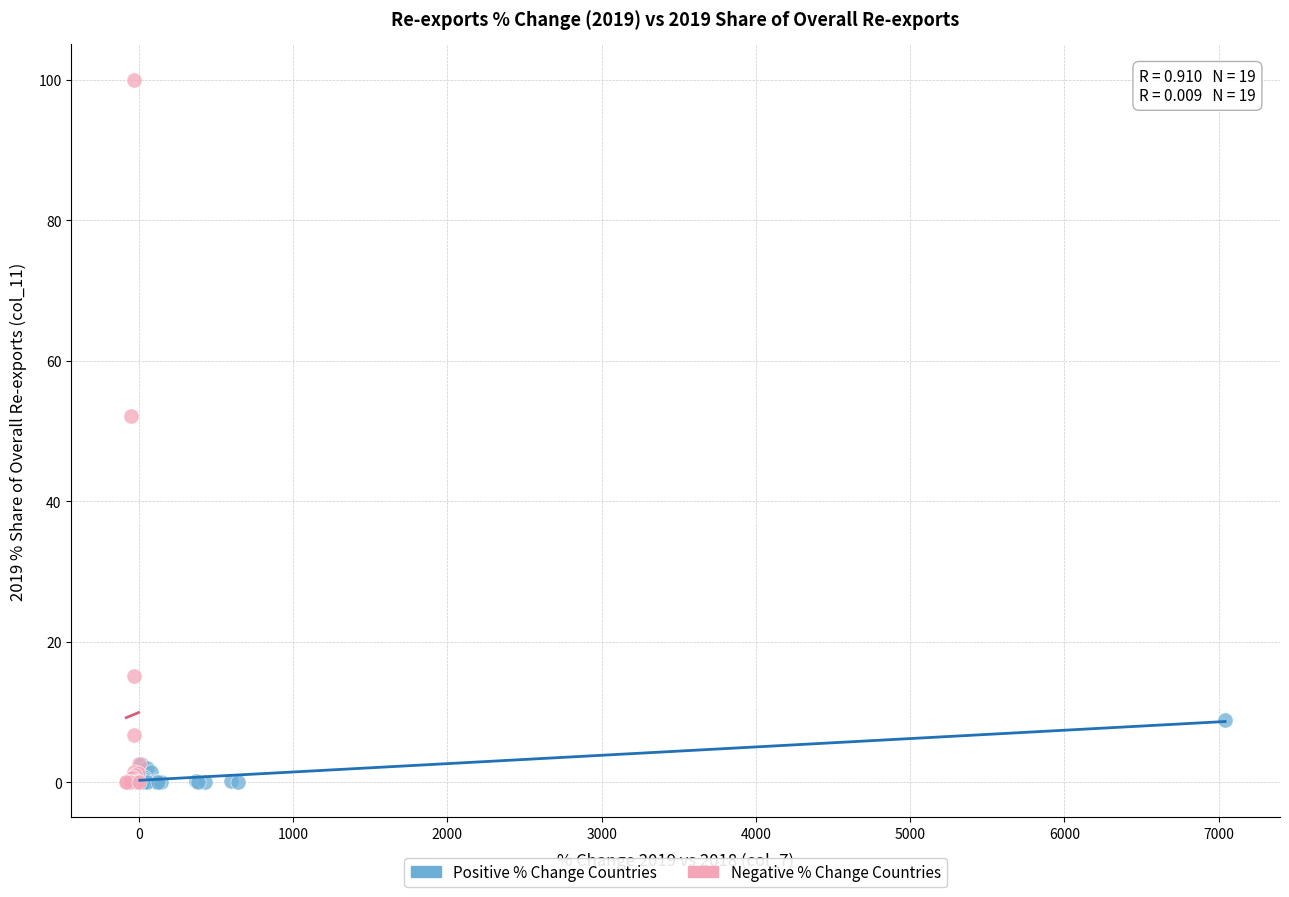

Which series reaches the maximum Y coordinate?

Negative % Change Countries